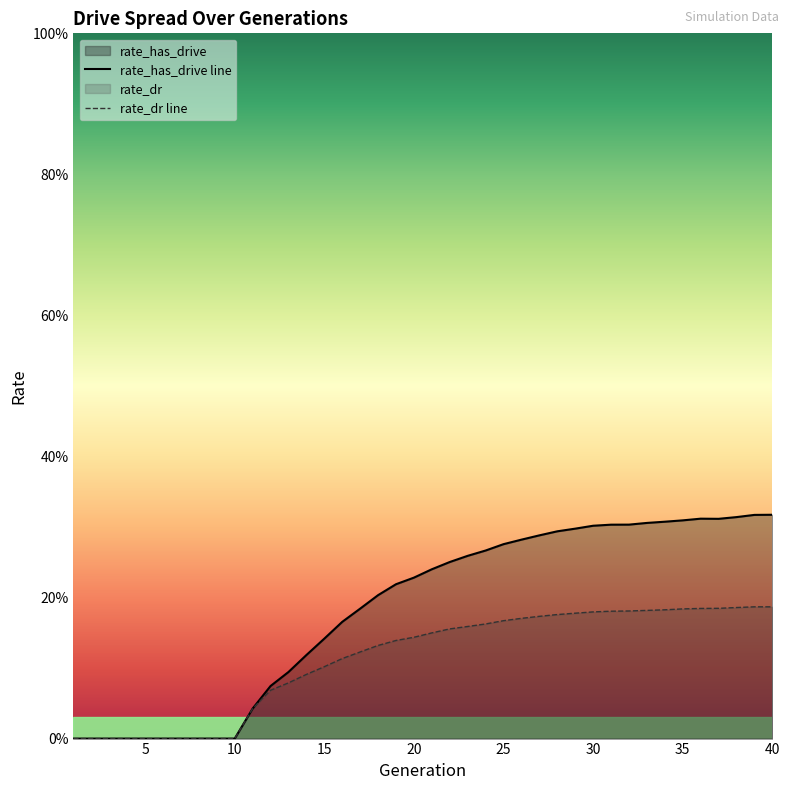

What is the value of the rate_dr line point at the 38th from the left?

0.2